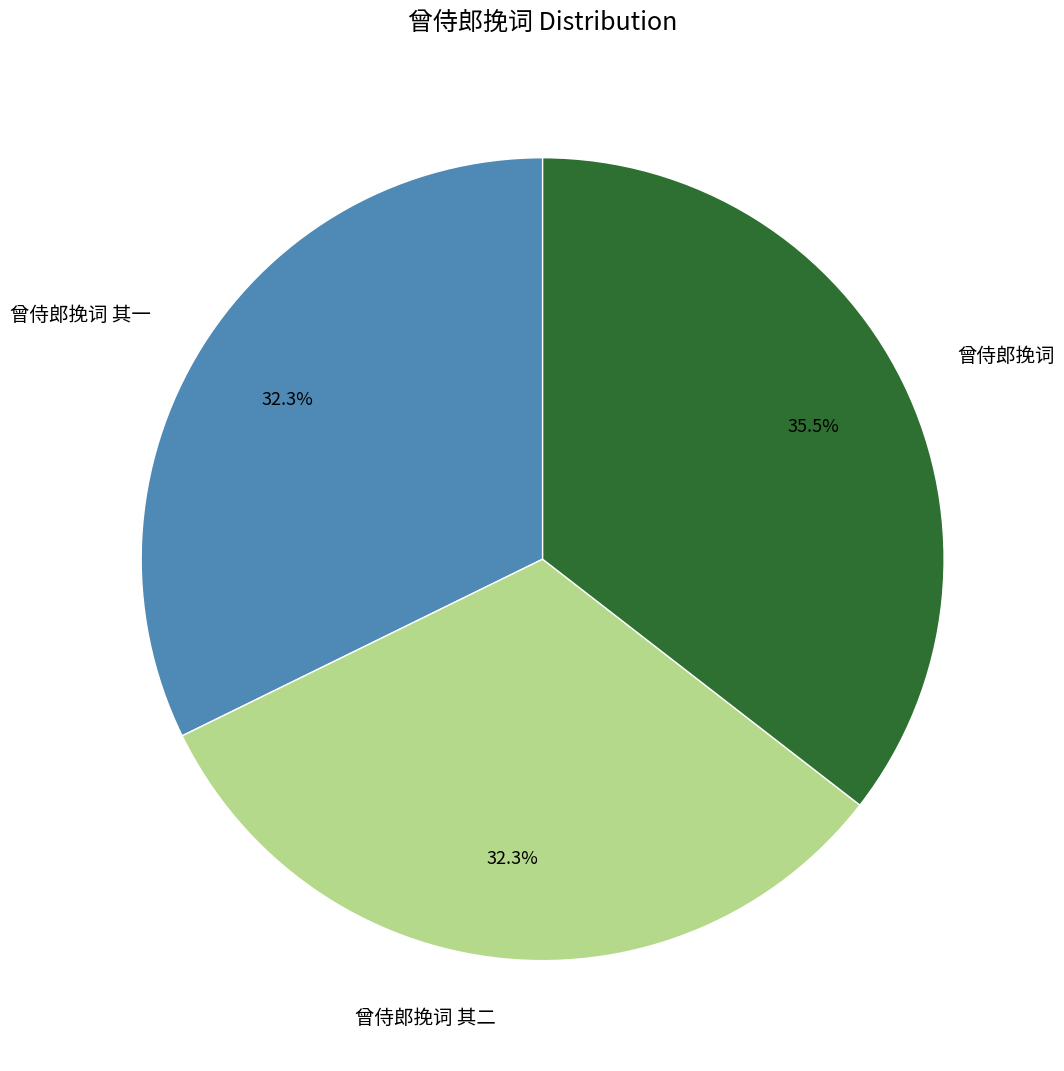

What percentage is the 曾侍郎挽词 其一 slice, to the nearest percent?

32%